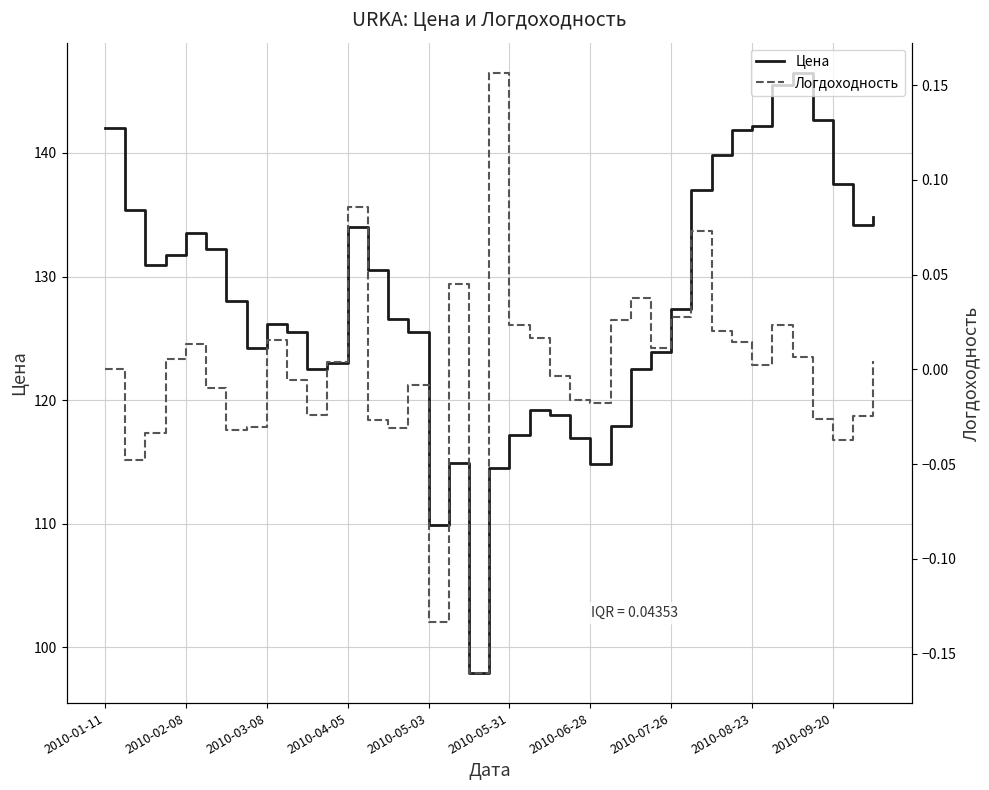

How many data points in Логдоходность are above 0?

20